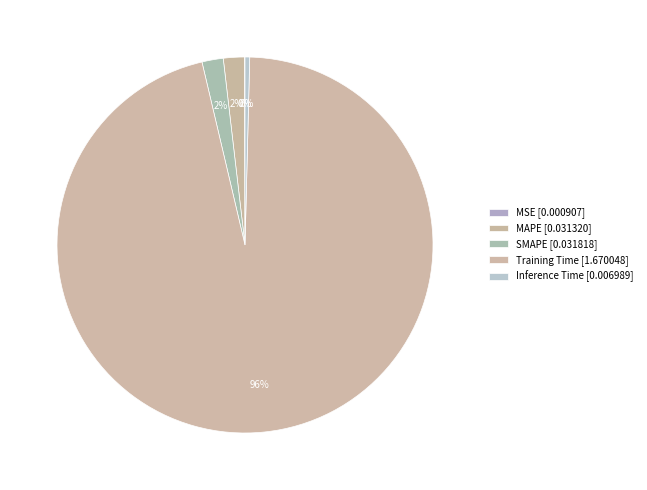

What is the total percentage of Training Time and Inference Time?

96.3%